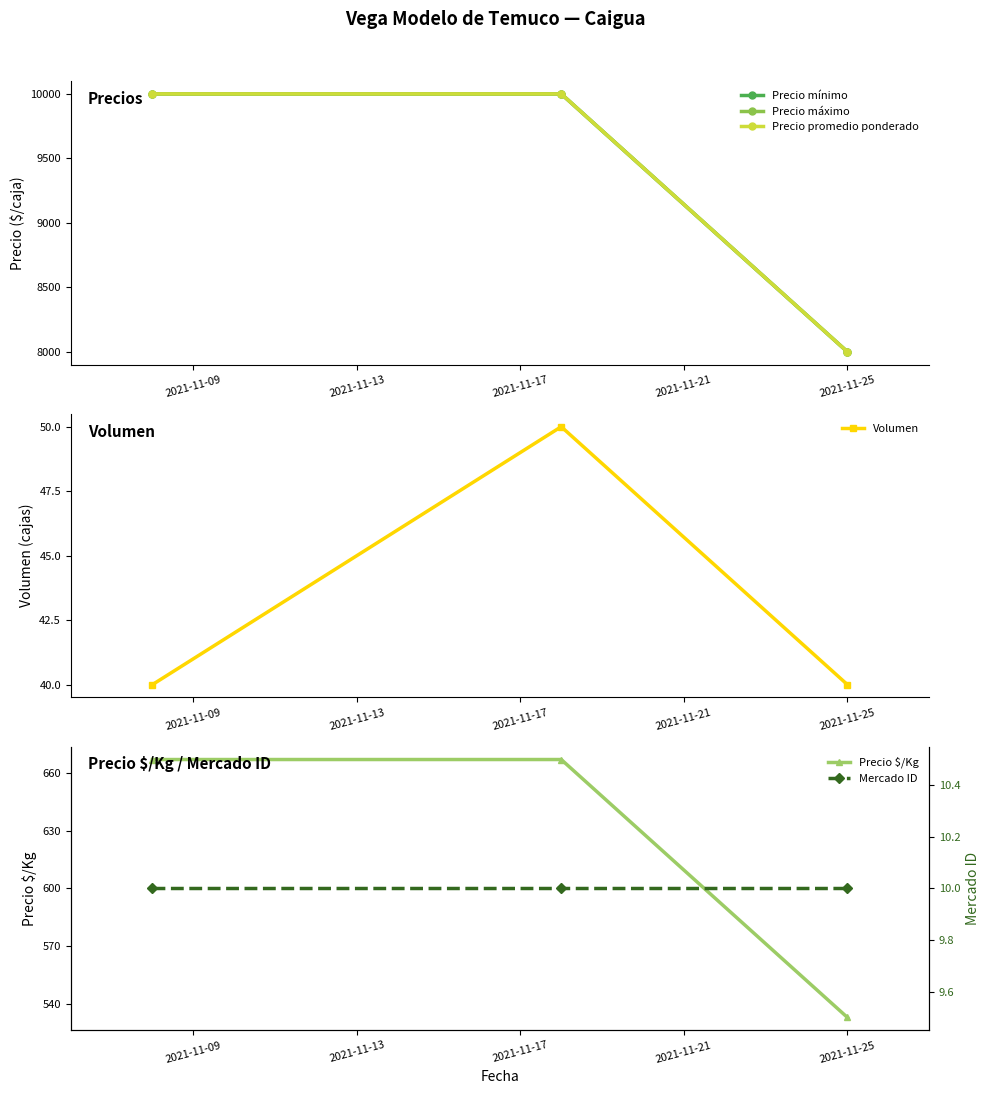

How many Precio máximo values are between 8000 and 10000?

3